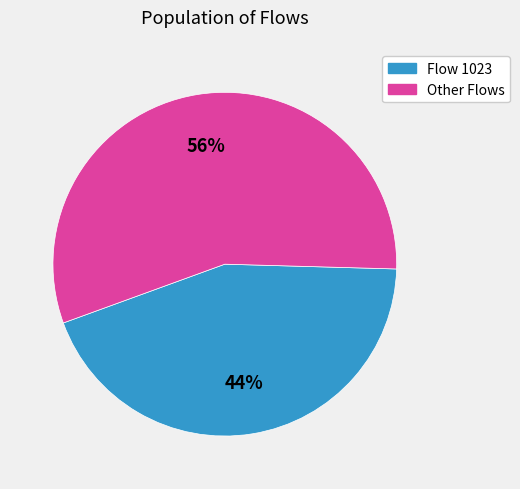

Does any single category account for the majority?

Yes